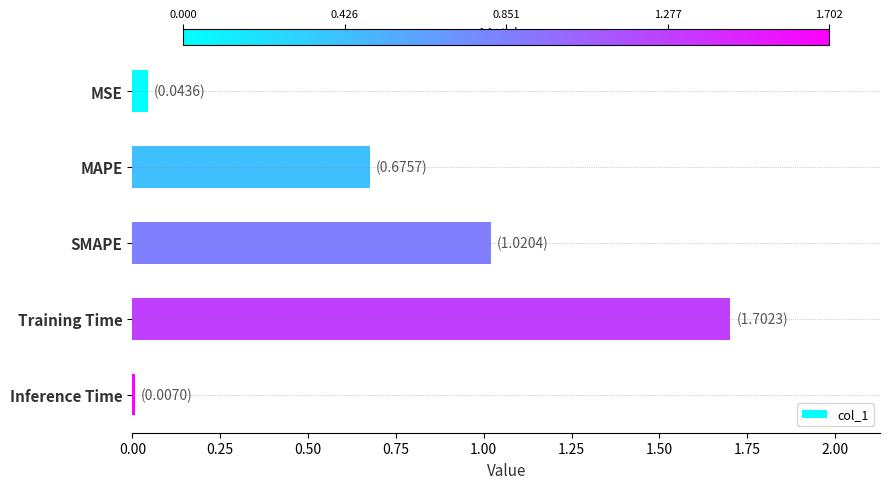

List the labels in order of value, smallest first.

Inference Time, MSE, MAPE, SMAPE, Training Time